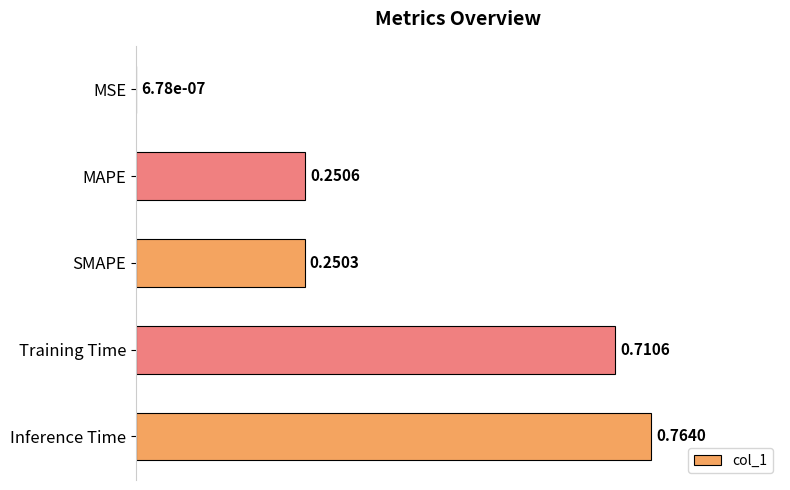

Between MAPE and Training Time, which is larger?

Training Time